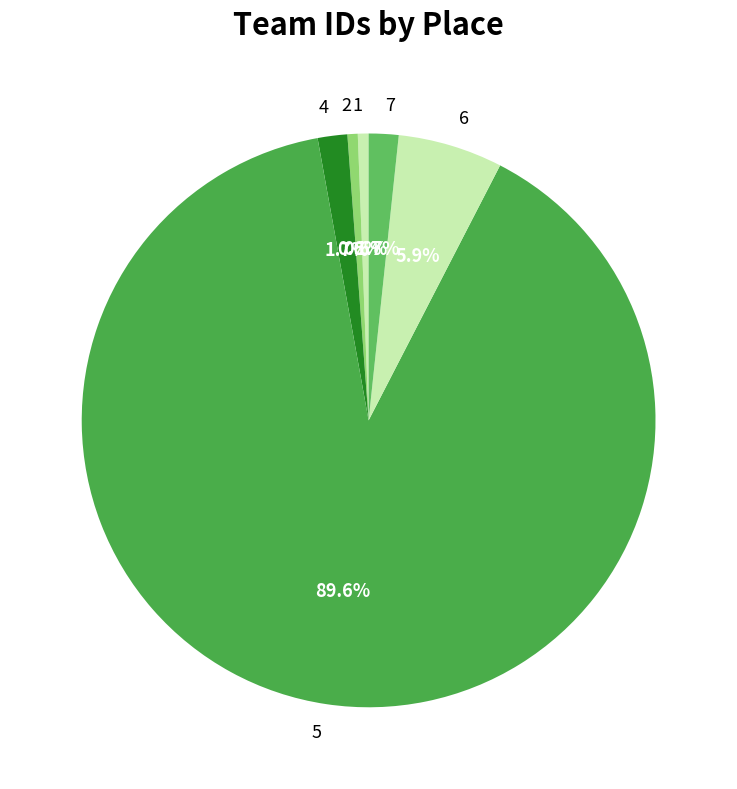

To the nearest percent, what percentage of the pie is 2?

1%